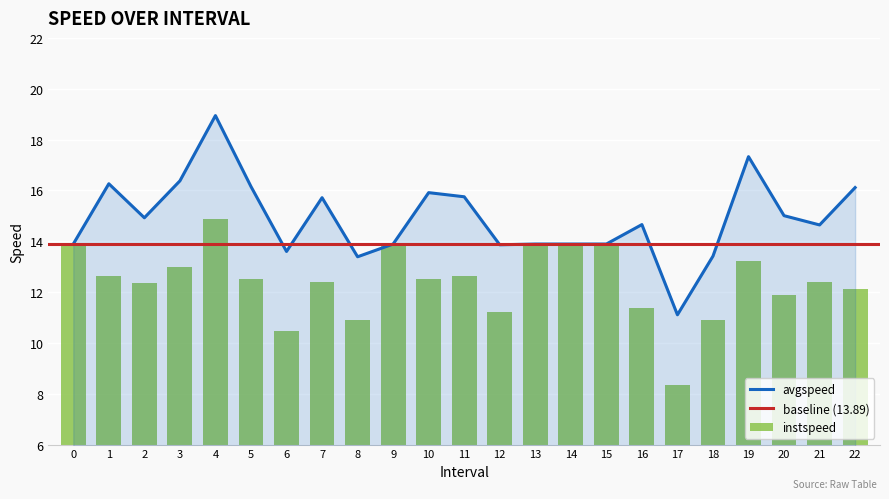

How many groups of bars are there?

23